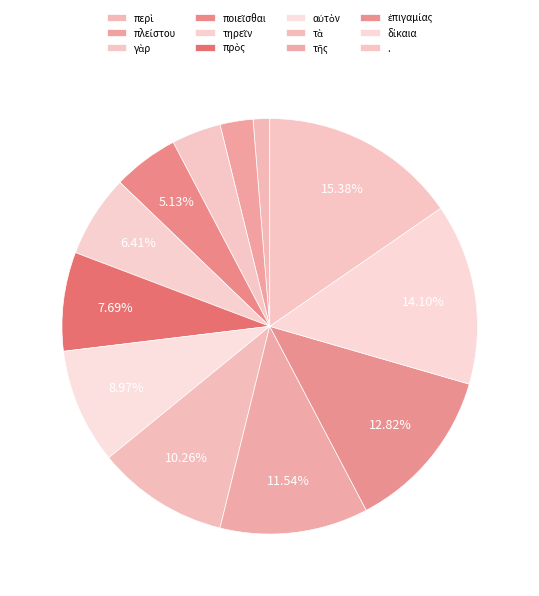

To the nearest percent, what is the combined percentage of . and περὶ?

17%